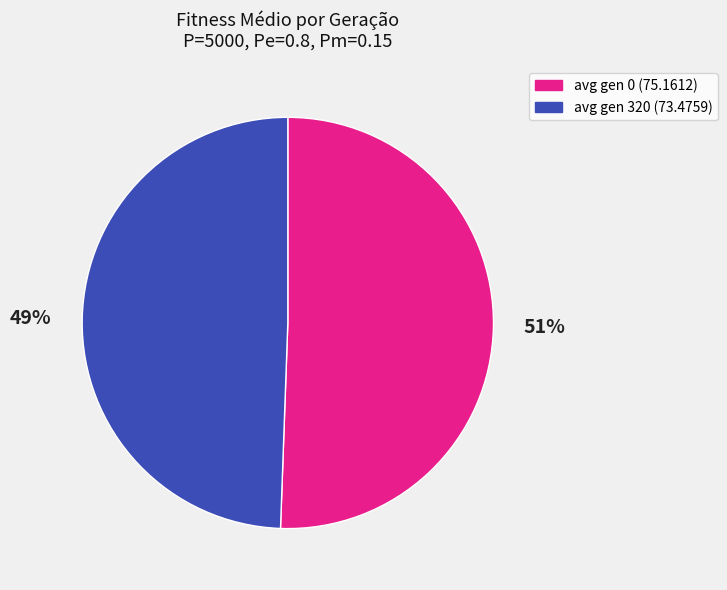

True or false: avg gen 0 (75.1612) accounts for 42% of the total.

False